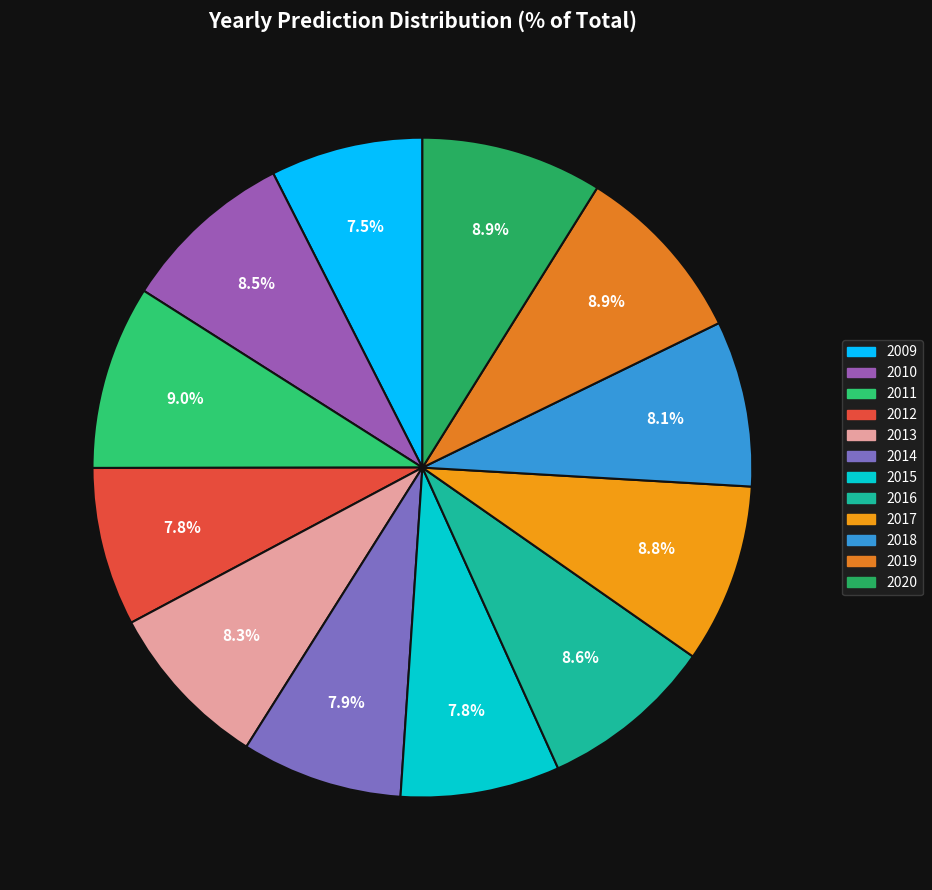

How many slices are in this pie chart?

12